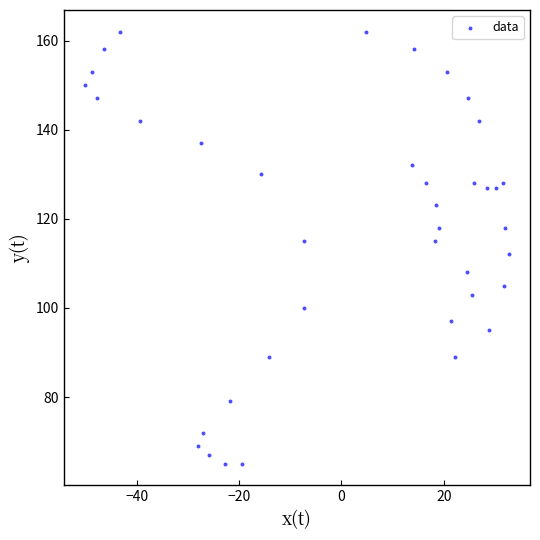

What is the range of Y values (max minus min)?

97